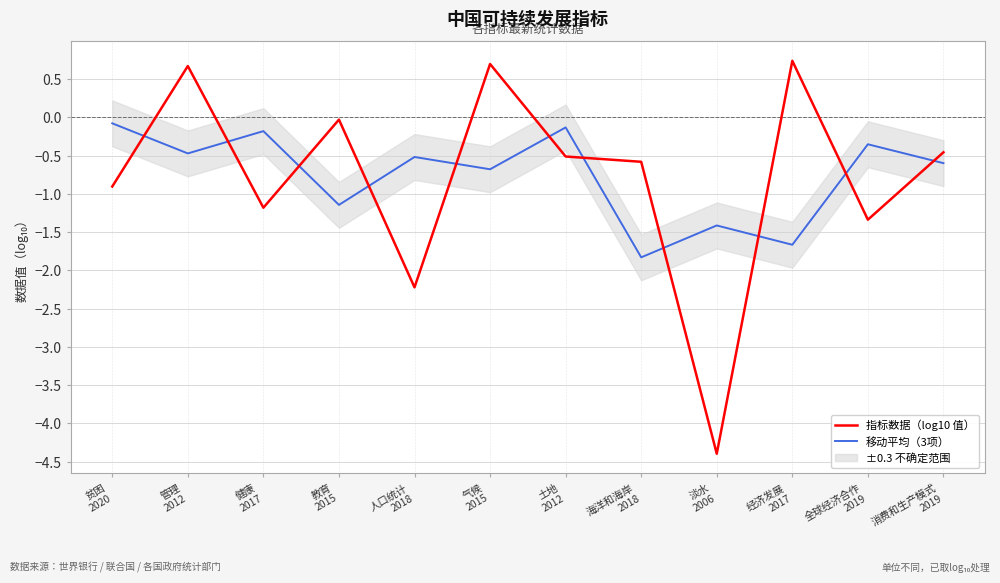

At which category does 指标数据（log10 值） reach its first local valley?

健康
2017